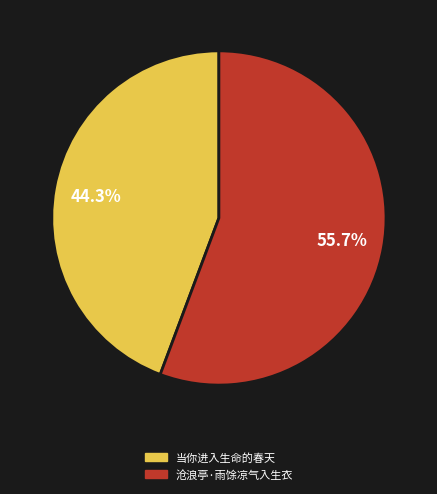

To the nearest percent, what is the difference between the largest and smallest slice percentages?

11%